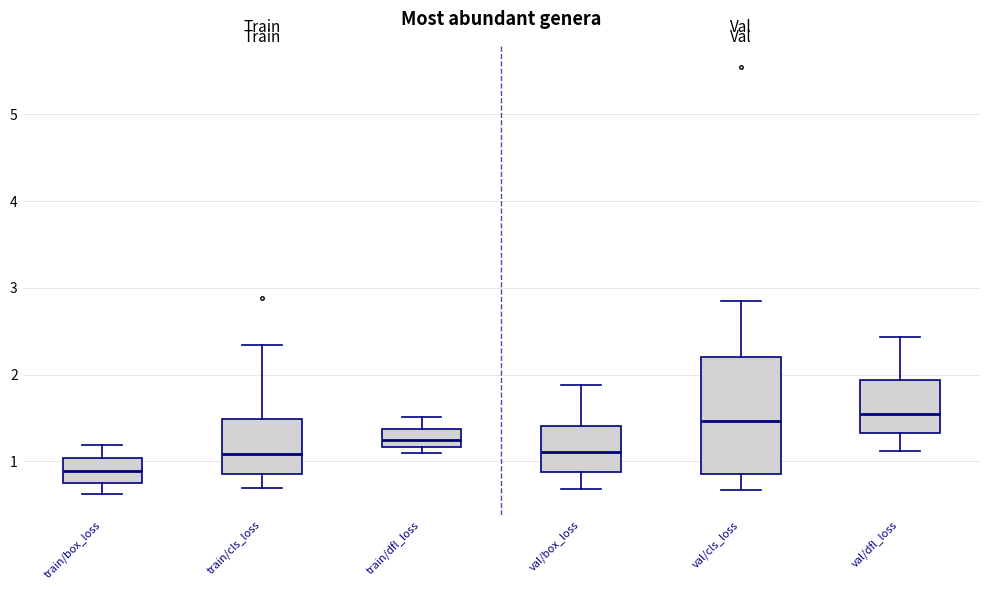

Which box's median line is the lowest?

train/box_loss